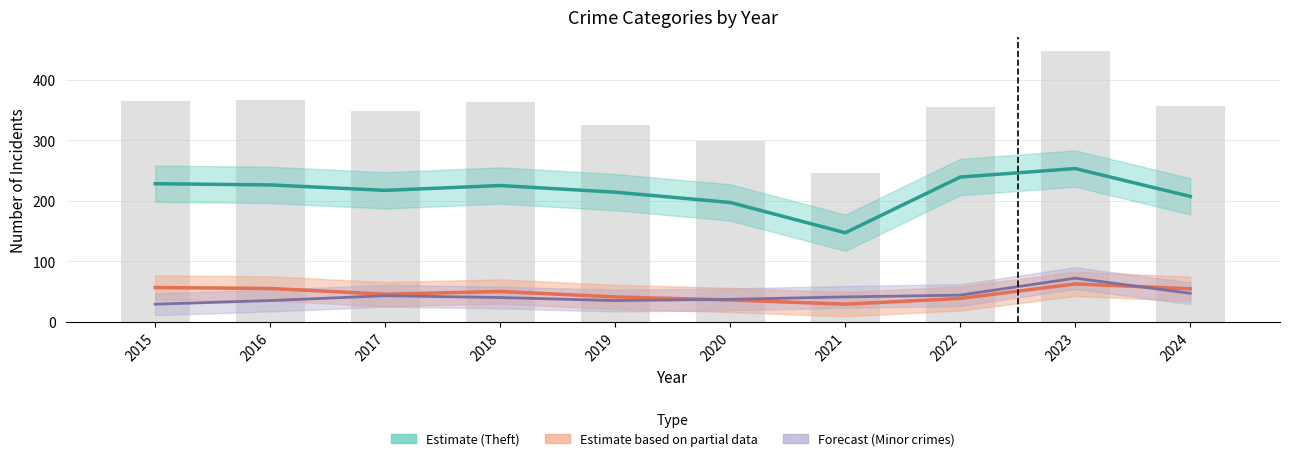

At which category is the sum across all series the highest?

2023